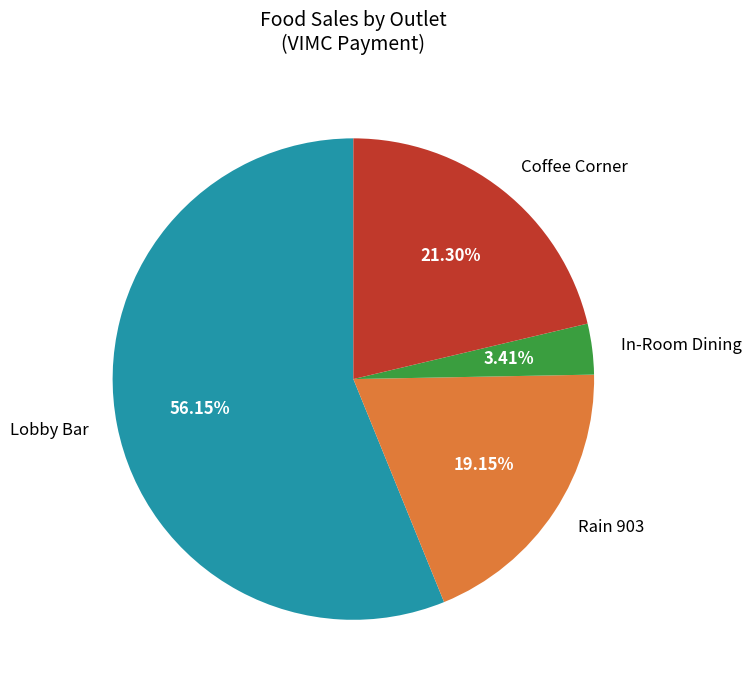

Is there any slice that represents more than half of the pie?

Yes